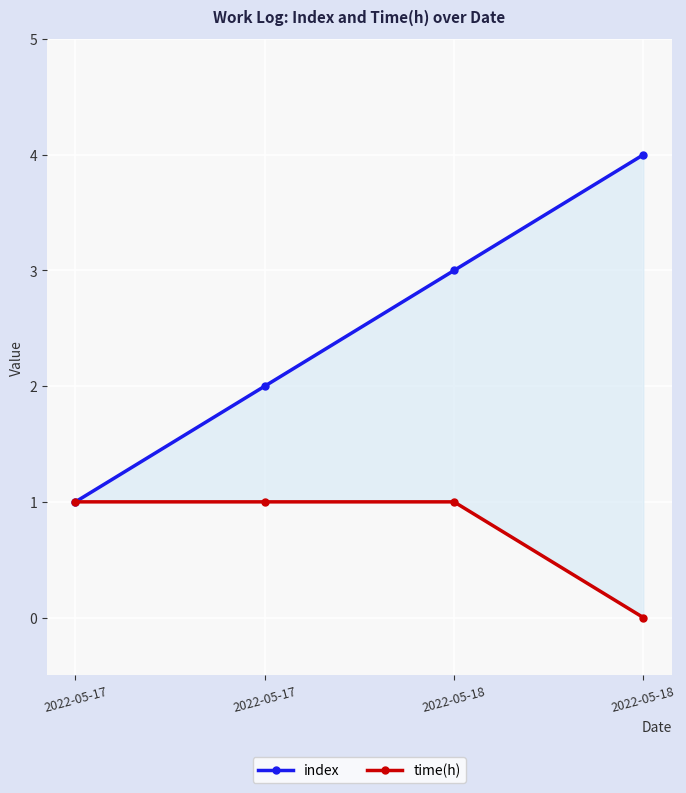

Does the chart display data point markers on the line(s)?

Yes